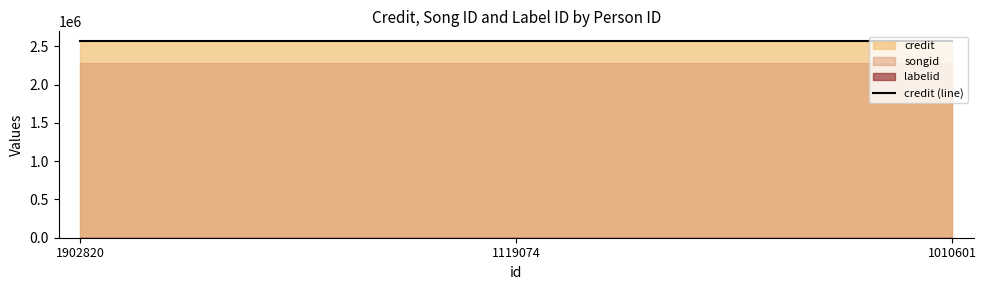

Reading left to right, extract all data points from this chart.

credit: 2566401	2566401	2566401
songid: 2277639	2277639	2277639
labelid: 424	424	424